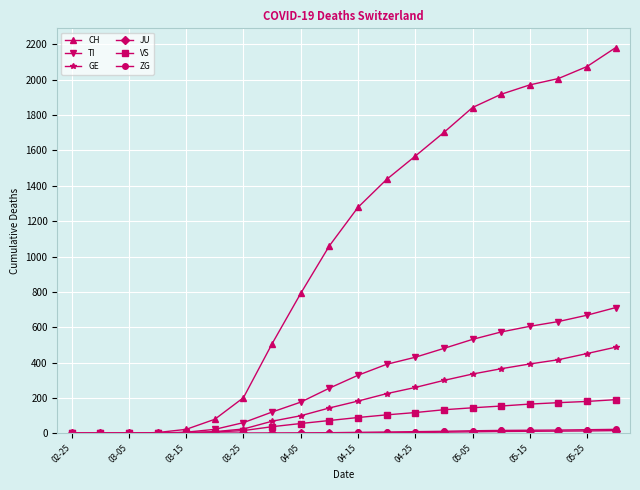

Does the chart have visible grid lines?

Yes